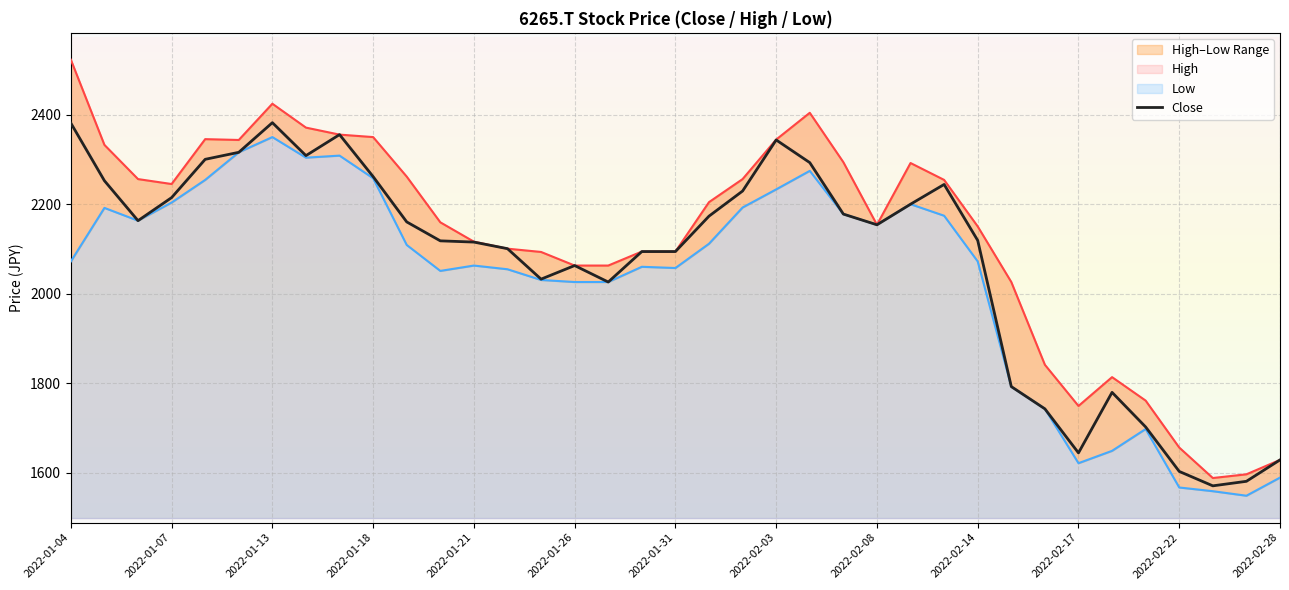

Does the chart display data point markers on the line(s)?

No